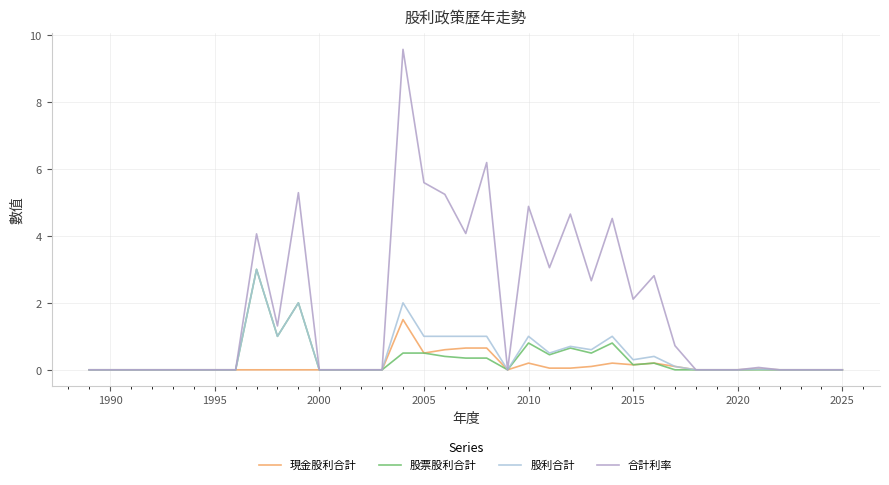

Which series has the largest range (max minus min)?

合計利率